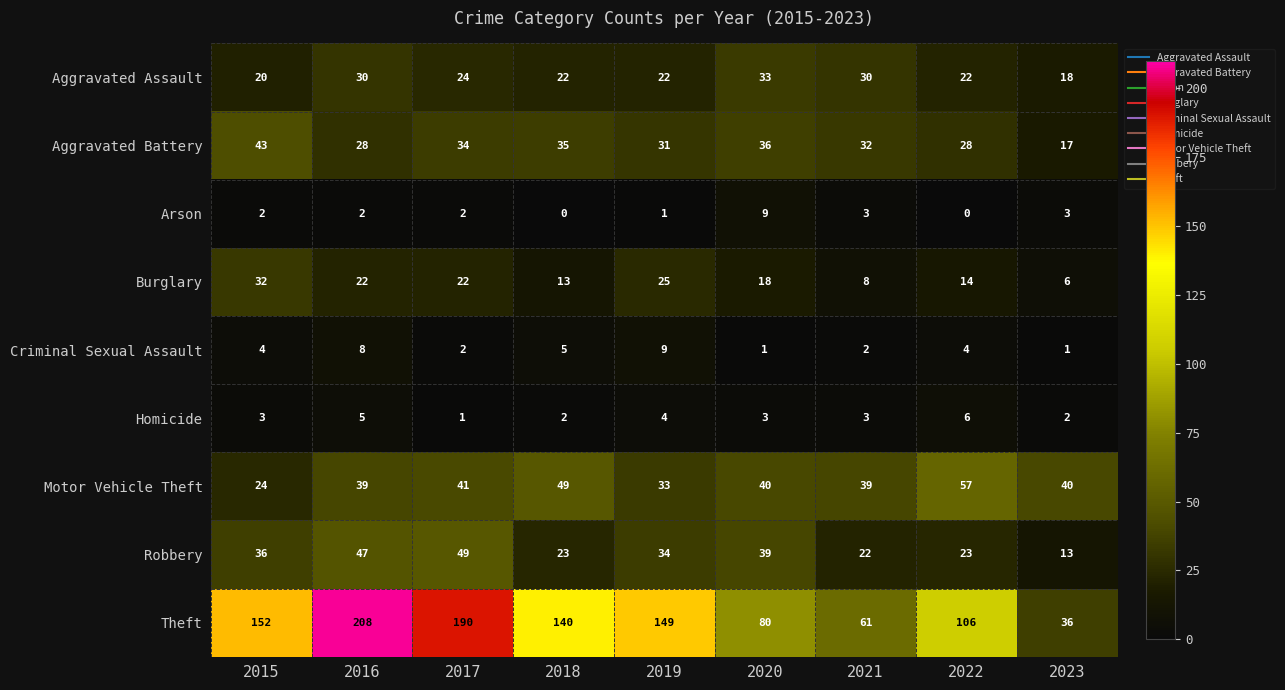

Where does the Motor Vehicle Theft series first go above 40?

2017